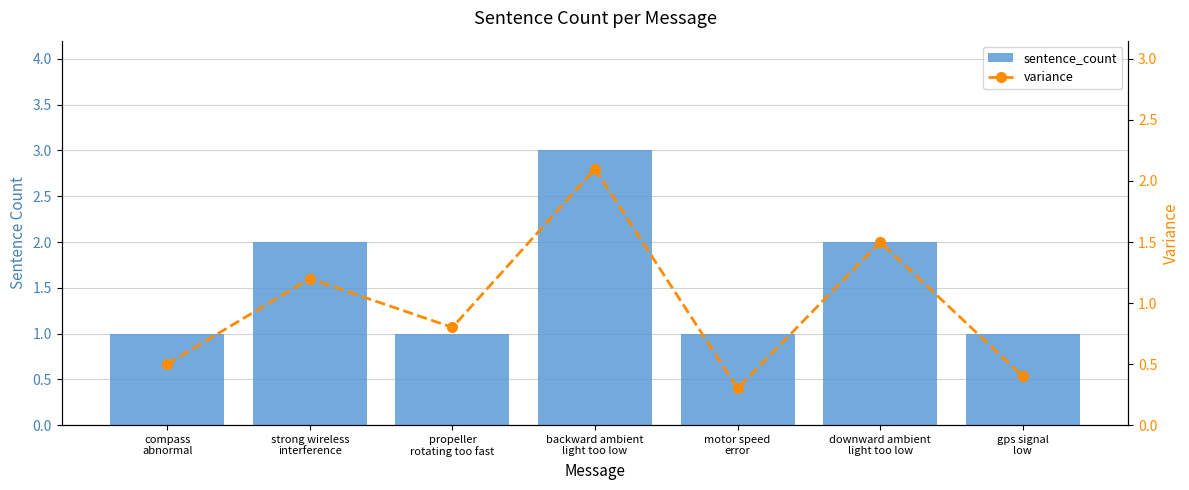

Reading left to right, list all the values displayed in this chart.

sentence_count: compass
abnormal=1.0	strong wireless
interference=2.0	propeller
rotating too fast=1.0	backward ambient
light too low=3.0	motor speed
error=1.0	downward ambient
light too low=2.0	gps signal
low=1.0
variance: compass
abnormal=0.5	strong wireless
interference=1.2	propeller
rotating too fast=0.8	backward ambient
light too low=2.1	motor speed
error=0.3	downward ambient
light too low=1.5	gps signal
low=0.4